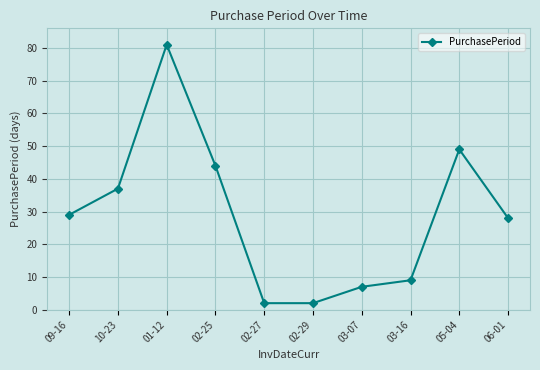

What is the maximum value shown in the chart?

81